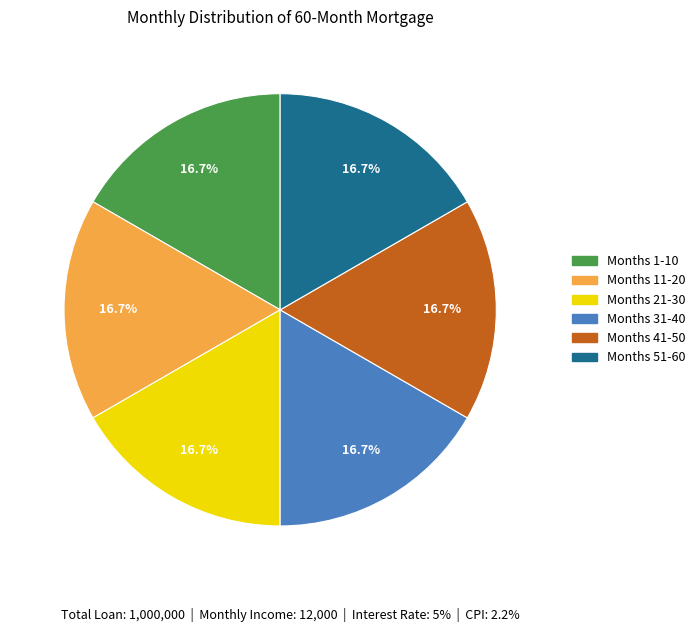

Approximately how many times larger is the value at Months 31-40 compared to Months 11-20?

1.0